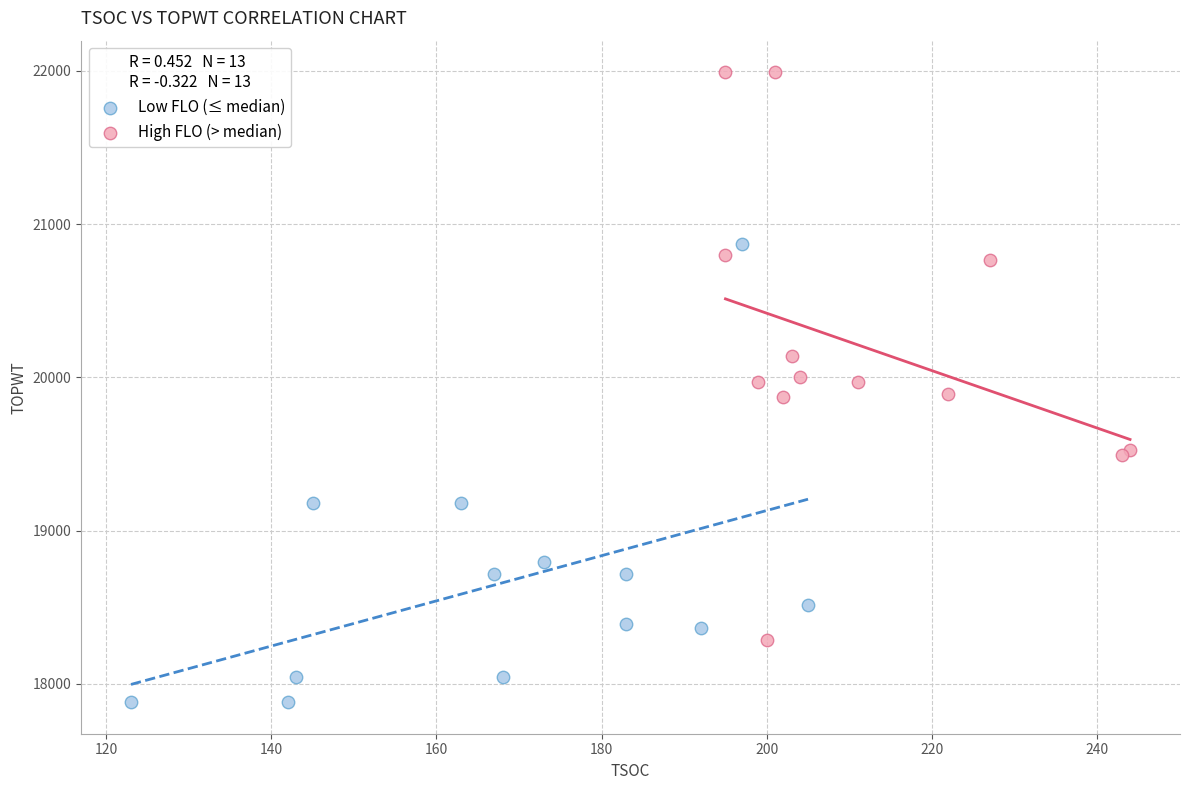

Which series contains the lowest Y value?

Low FLO (≤ median)